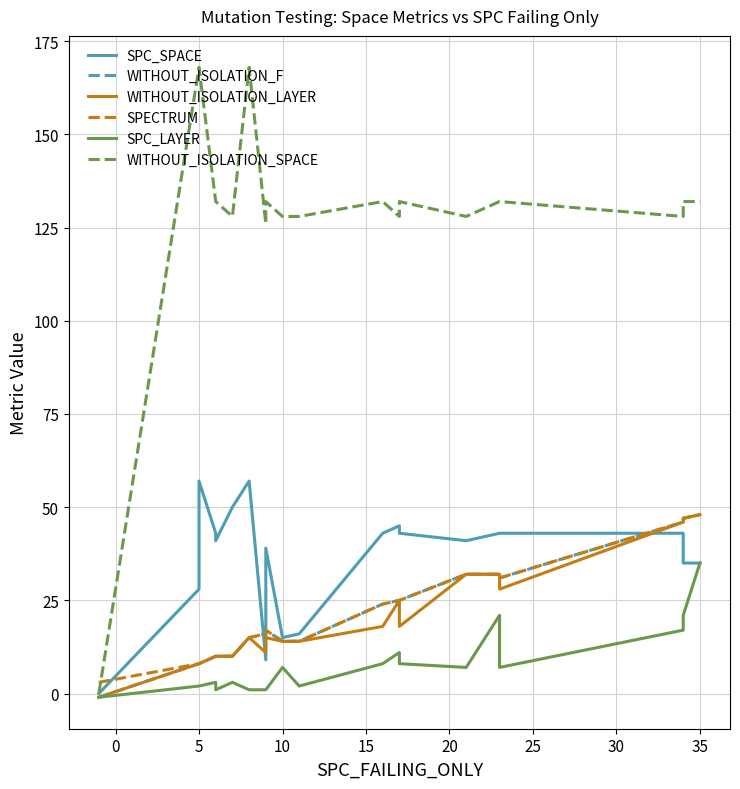

How many lines are shown in the chart?

6